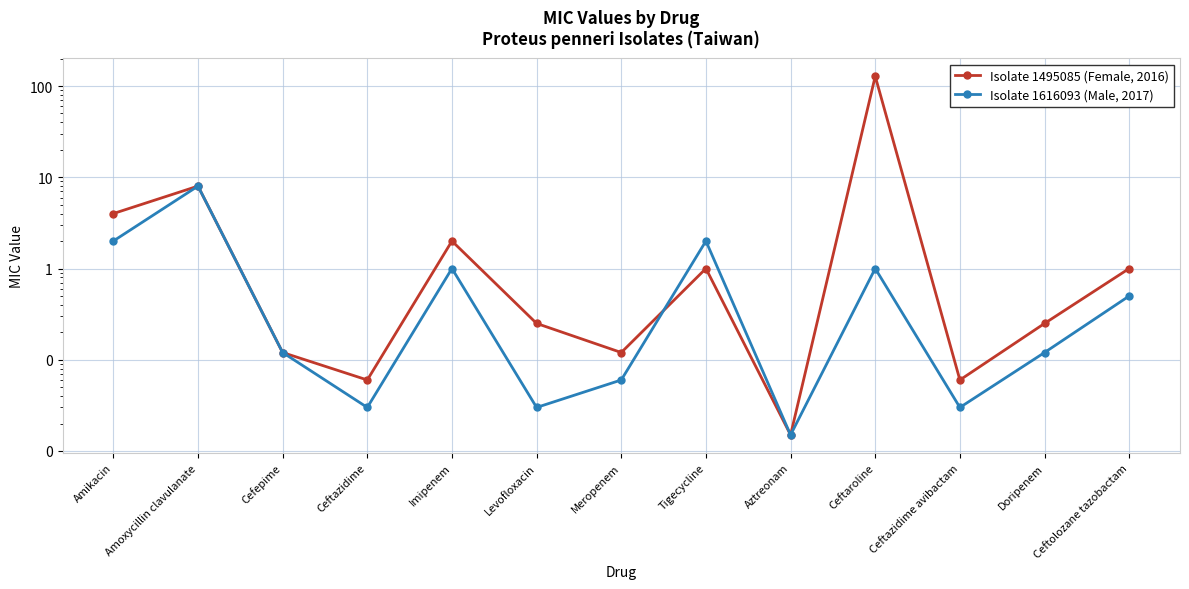

Rank the categories by Isolate 1495085 (Female, 2016) value from highest to lowest.

Ceftaroline, Amoxycillin clavulanate, Amikacin, Imipenem, Tigecycline, Ceftolozane tazobactam, Levofloxacin, Doripenem, Cefepime, Meropenem, Ceftazidime, Ceftazidime avibactam, Aztreonam